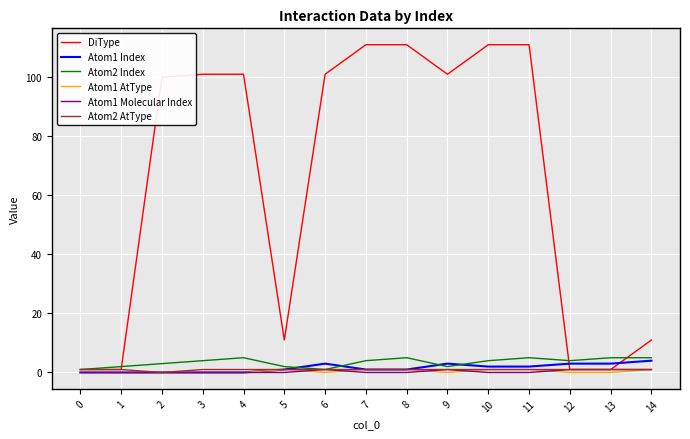

What is the maximum value shown in the chart?

111